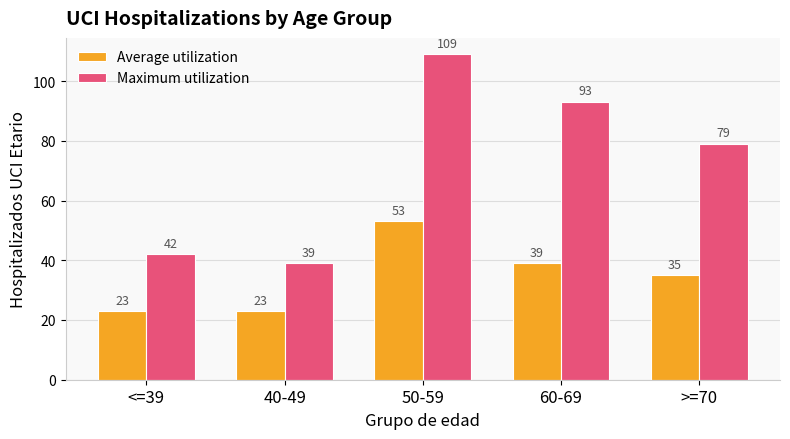

What is the lowest value of the Average utilization series?

23